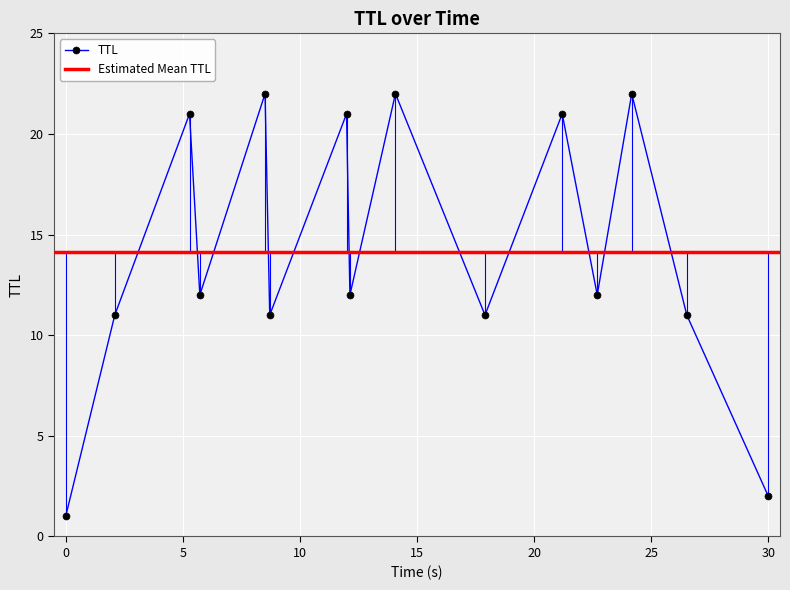

What is the difference between the second highest and minimum values?

21